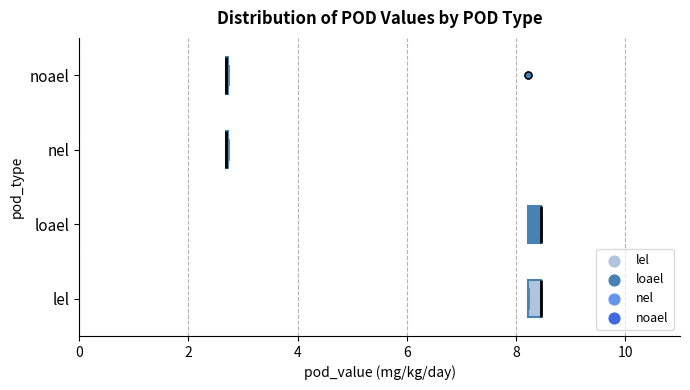

Where is the left edge of the box for lel on the x-axis? The values are not printed on the chart, so give them approximately, as read against the axis.

8.2